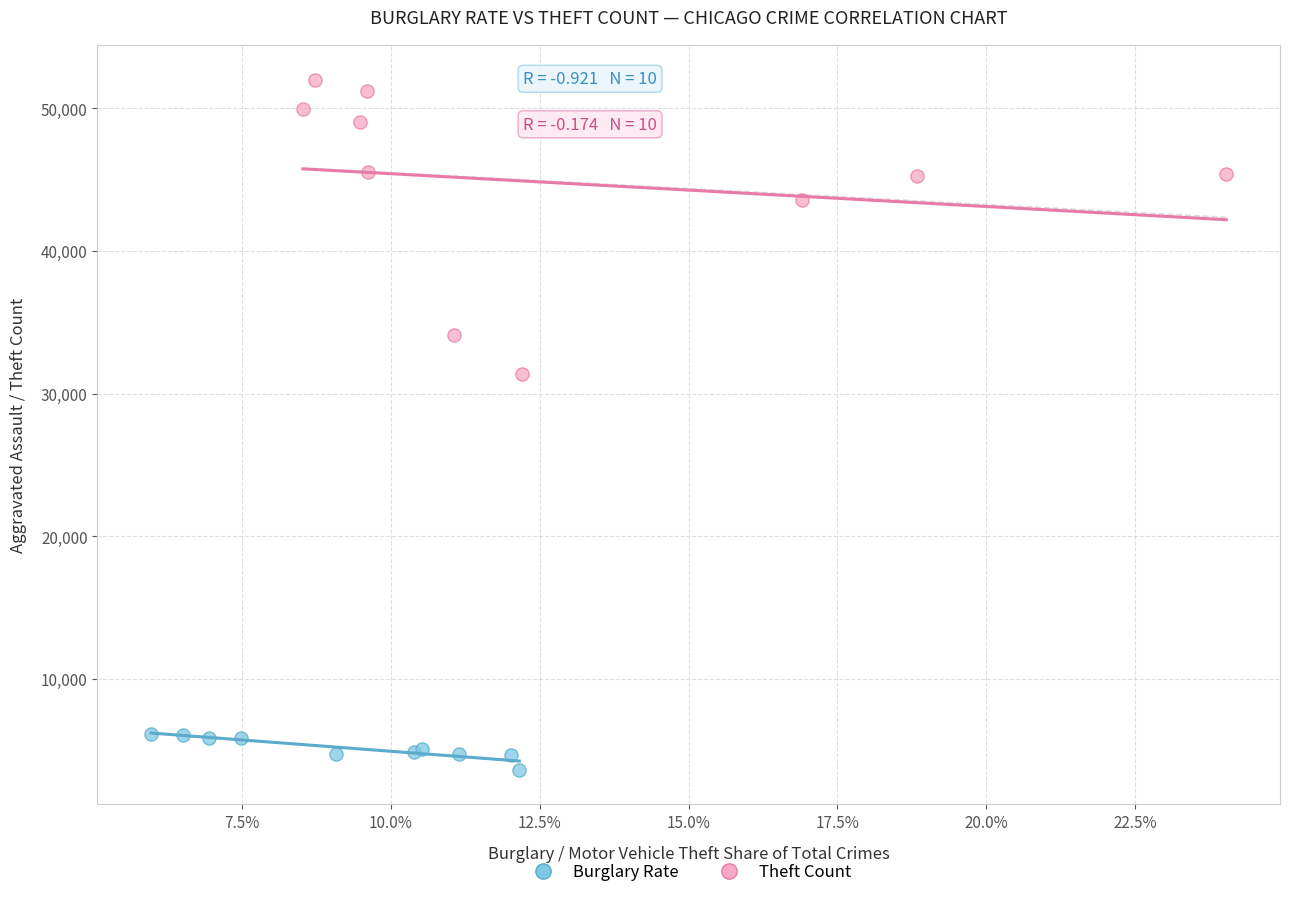

Which series has the largest Y range (max minus min)?

Theft Count